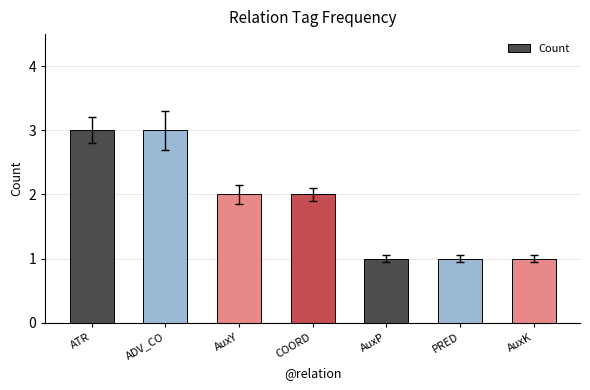

What is the greatest value displayed?

3